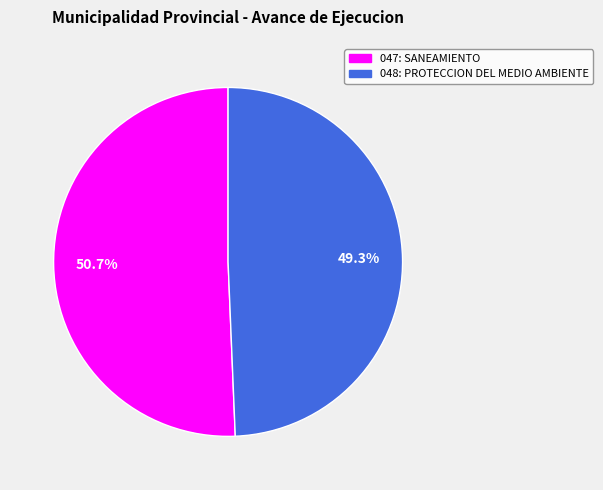

Which category accounts for the majority?

047: SANEAMIENTO